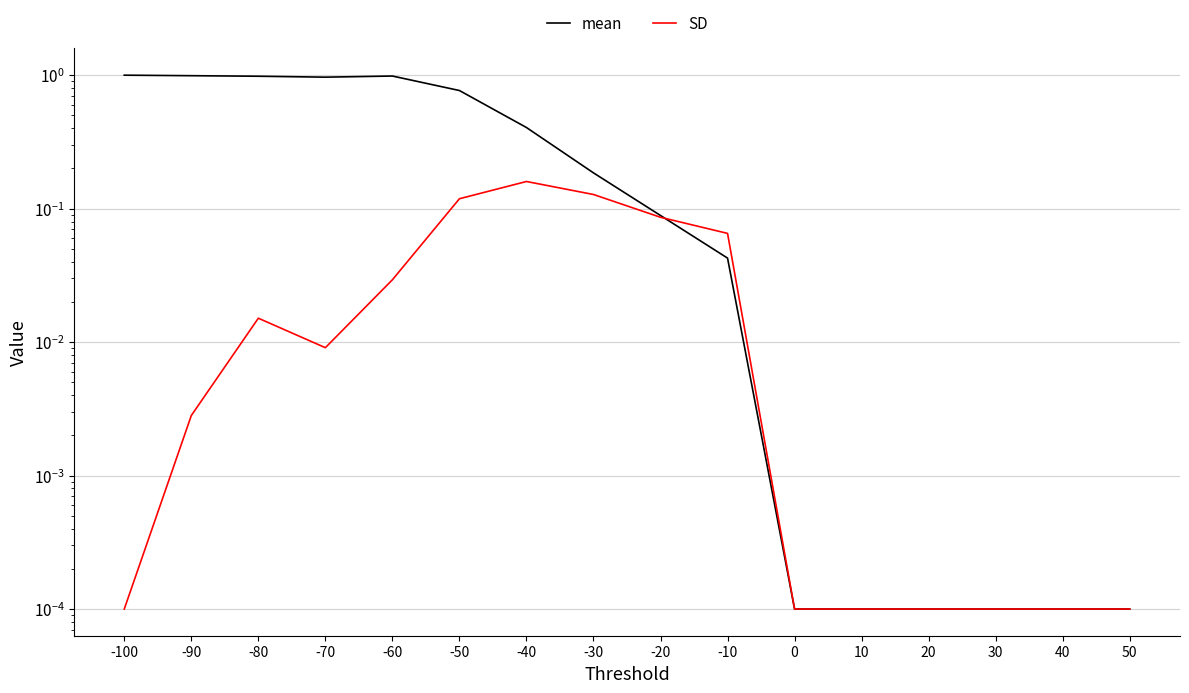

What is the difference between the second highest and second lowest values in the mean series?

1.0